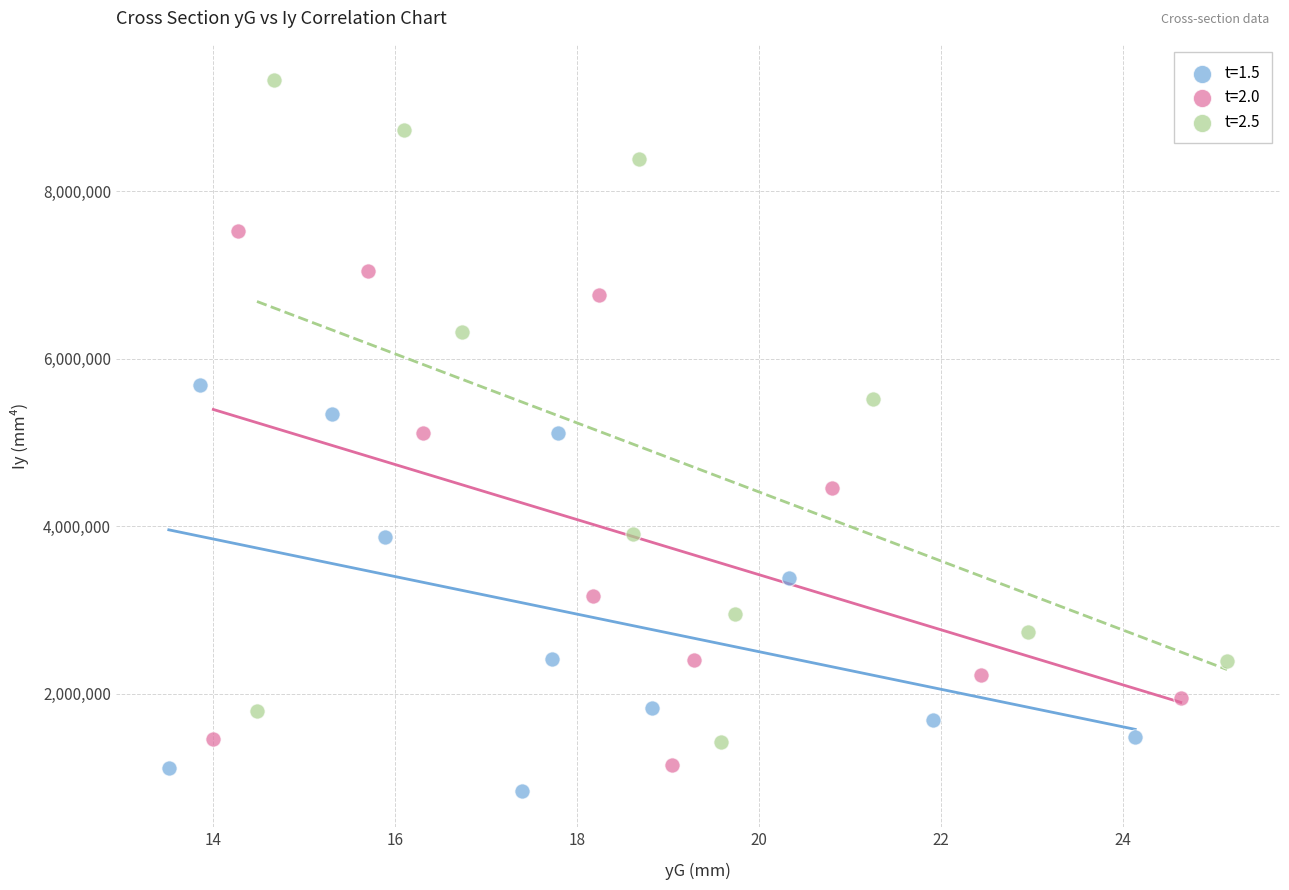

Which series has the widest spread of Y values?

t=2.5